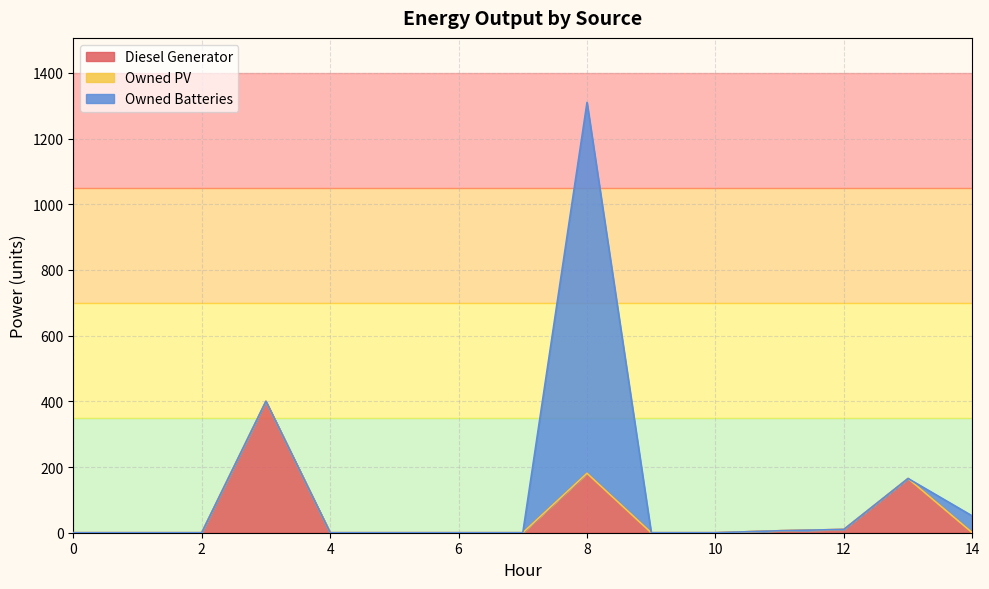

Where is Diesel Generator nearest to the value 200?

8